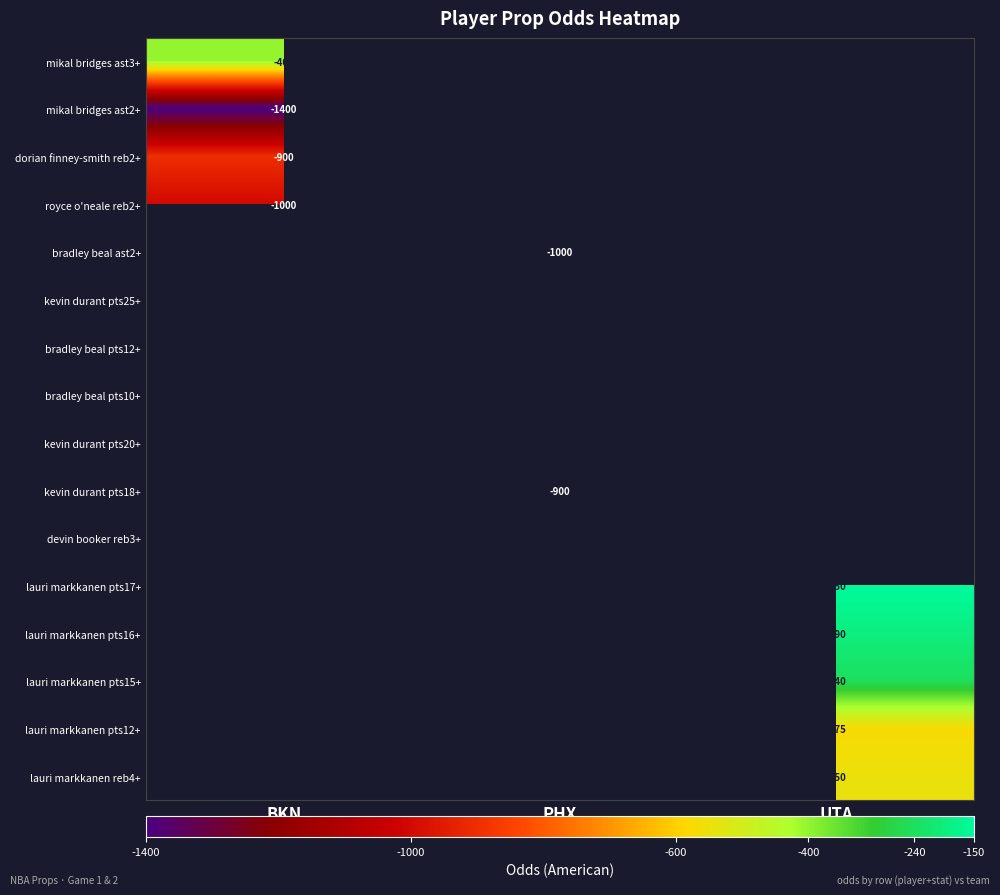

The value of lauri markkanen pts15+ at UTA is -379. True or false?

False